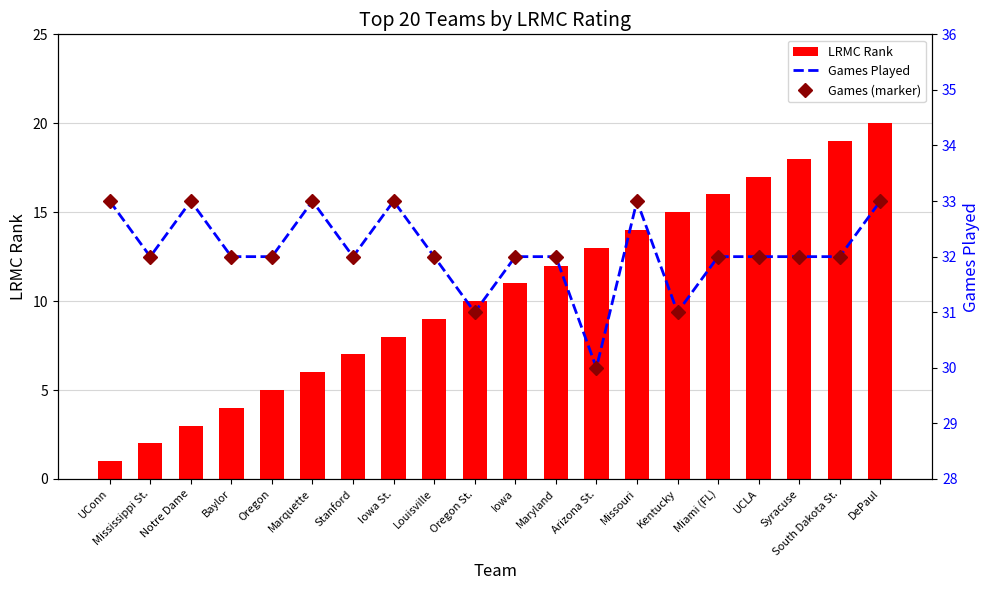

Which category has the lowest value in the Games (marker) series?

Arizona St.